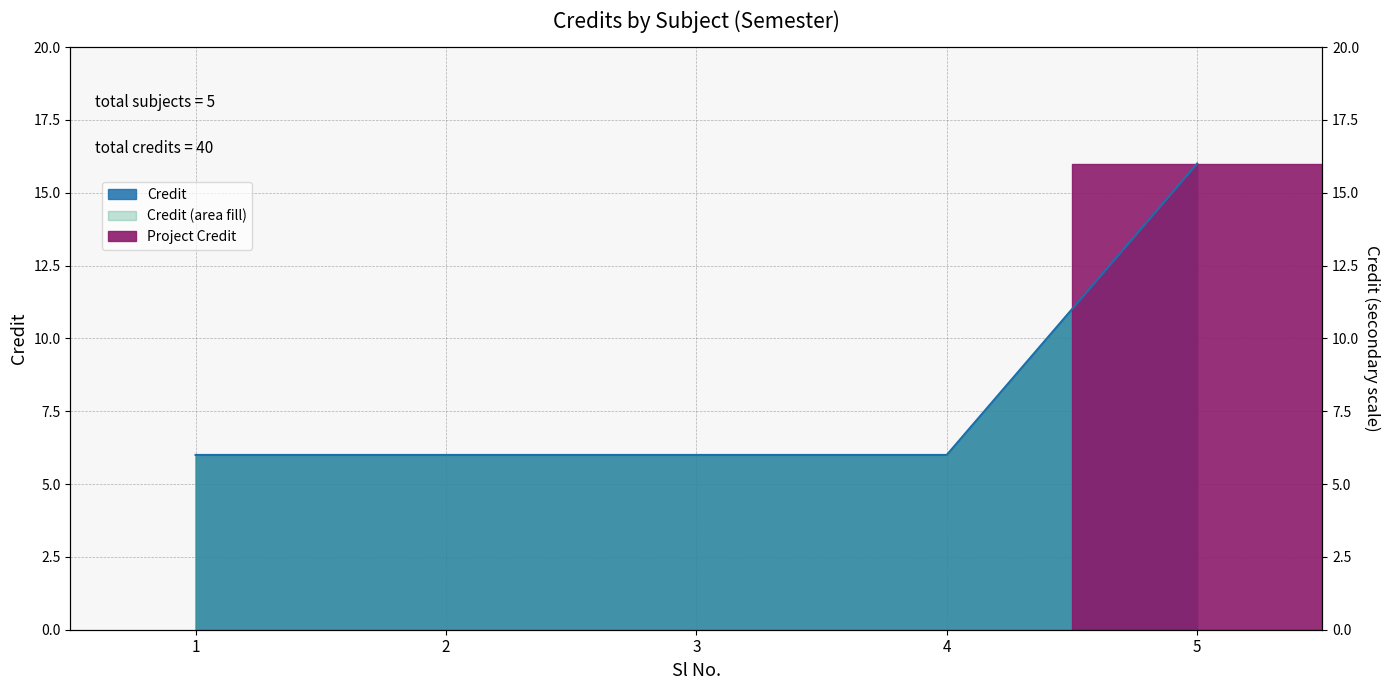

What is the sum of all values?

40